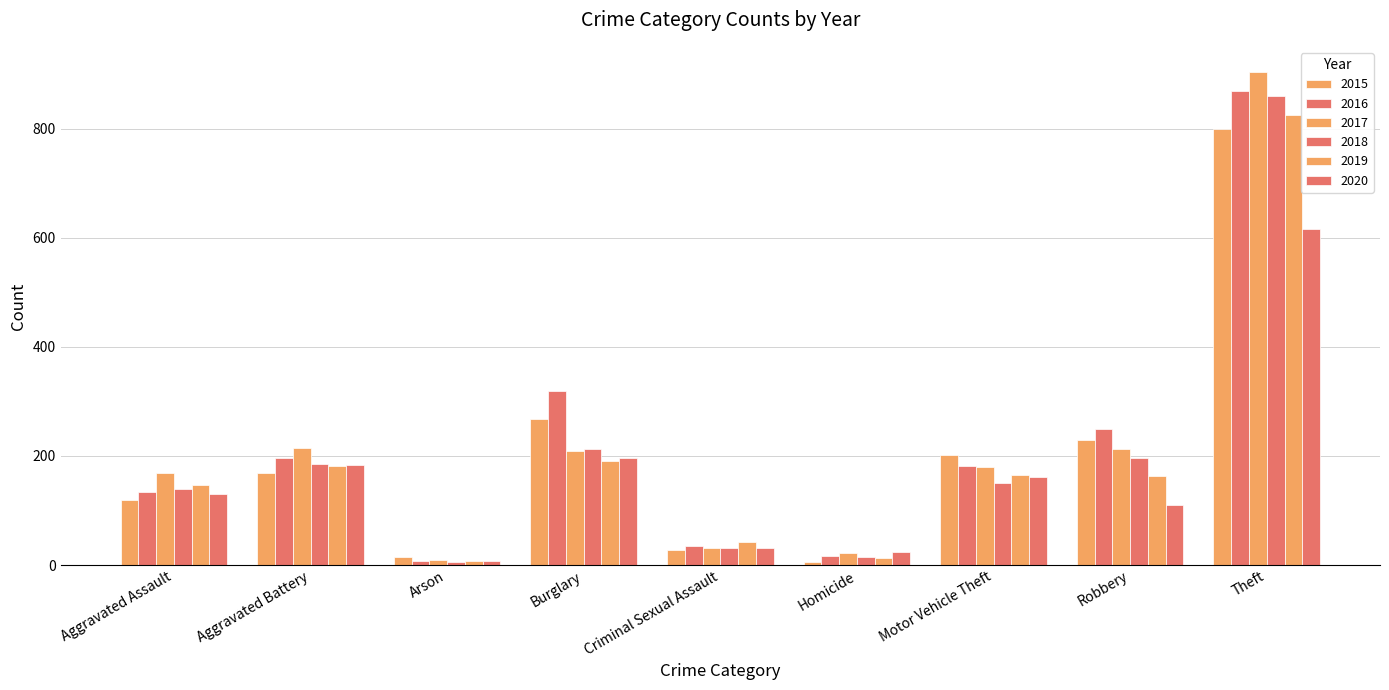

The 2017 series shows 31 at Criminal Sexual Assault. True or false?

True